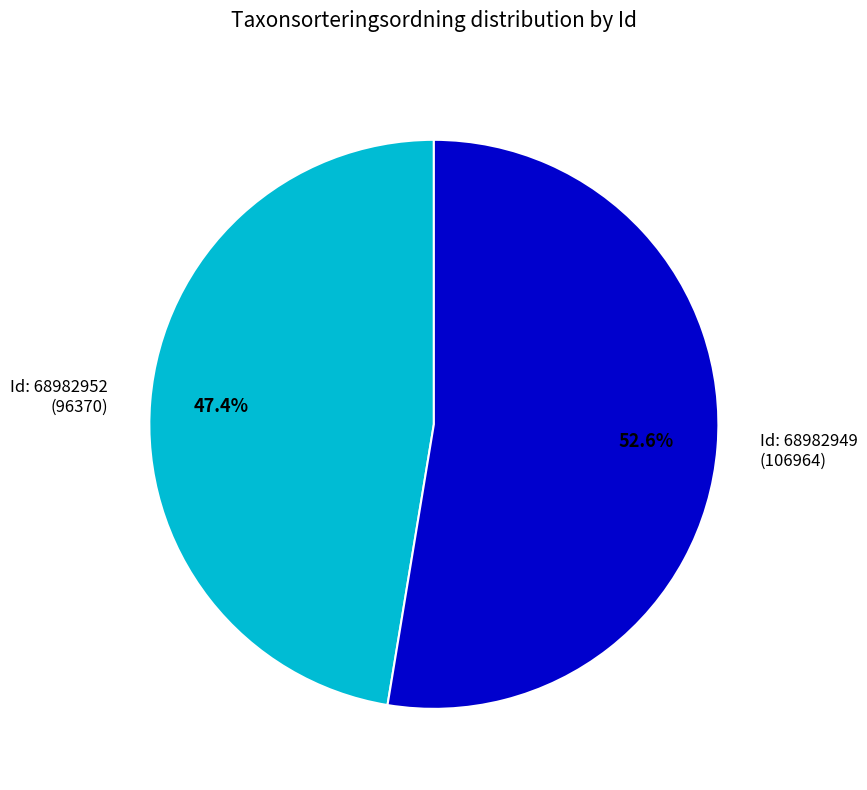

Is there any slice that represents more than half of the pie?

Yes